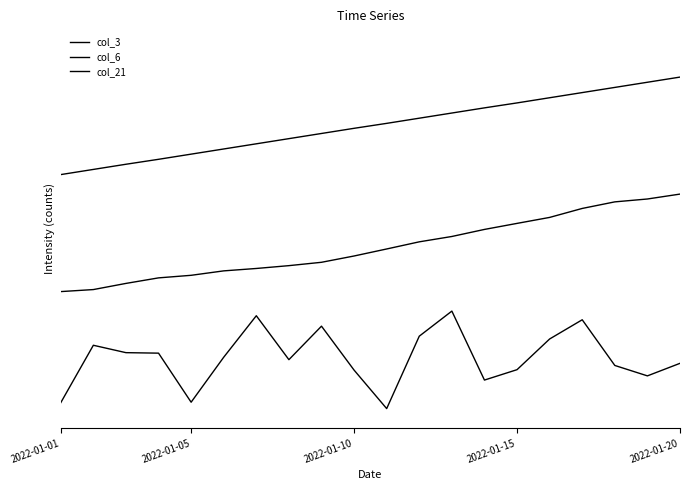

Is this an area chart (filled region under the line)?

No